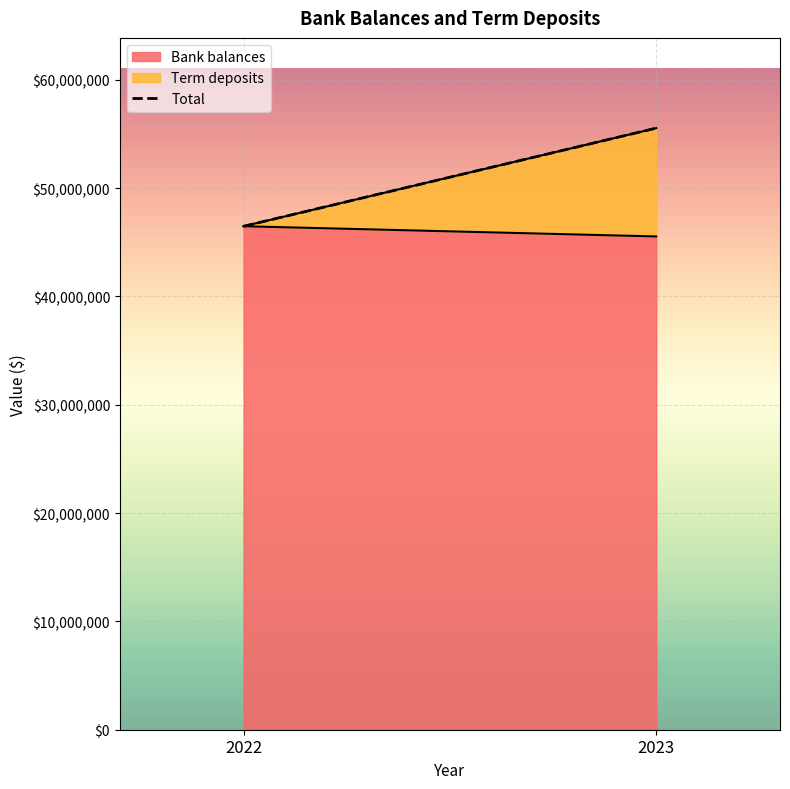

Which has a higher value, 2022 or 2023?

2023